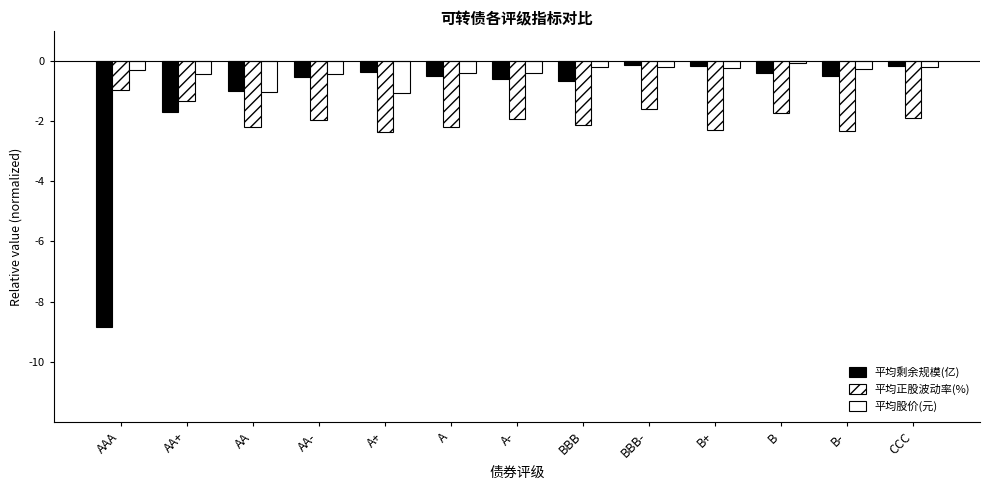

At which category is the sum across all series the highest?

BBB-